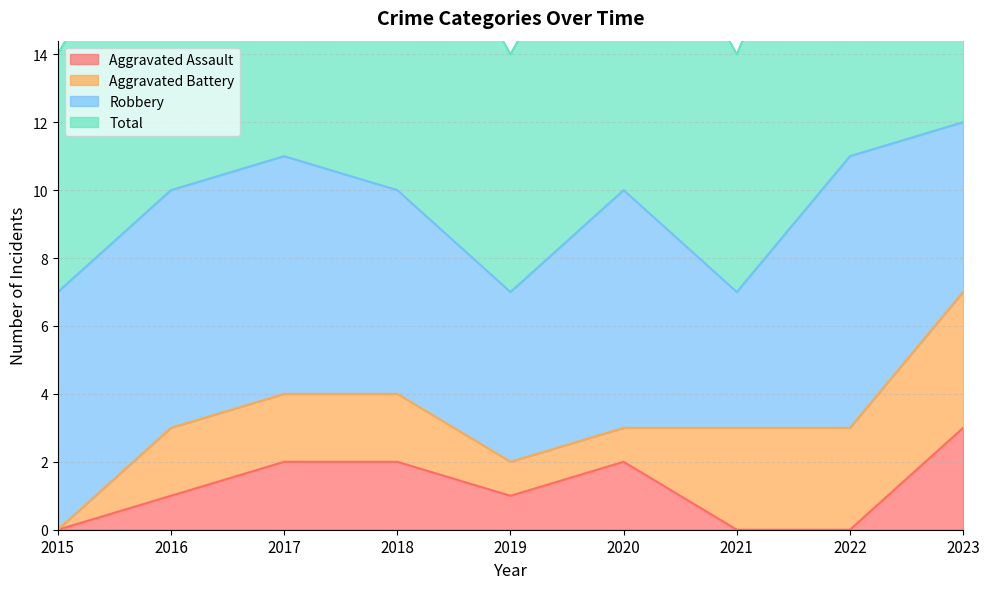

In Aggravated Assault, how many points are lower than both neighbors (excluding endpoints)?

1